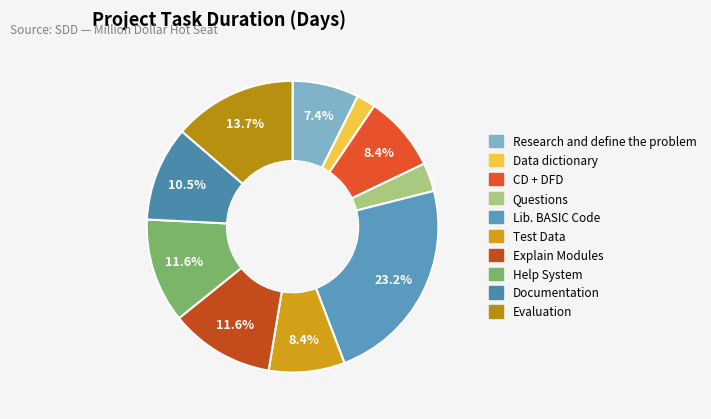

To the nearest percent, what portion does Lib. BASIC Code represent?

23%